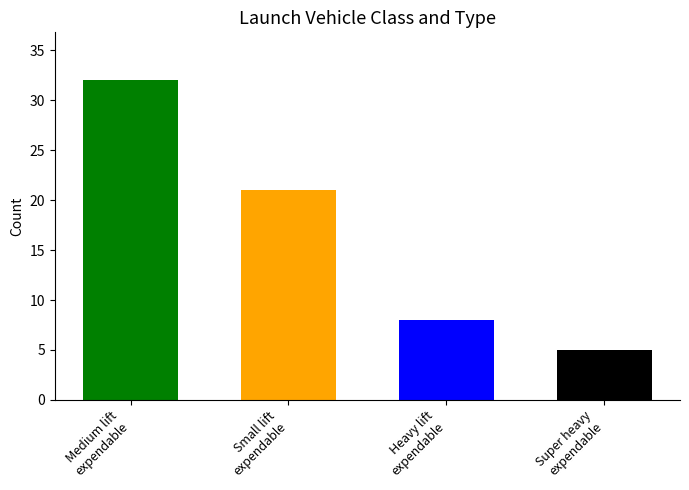

Is it true that the value at Small lift expendable launch vehicle is 10?

False